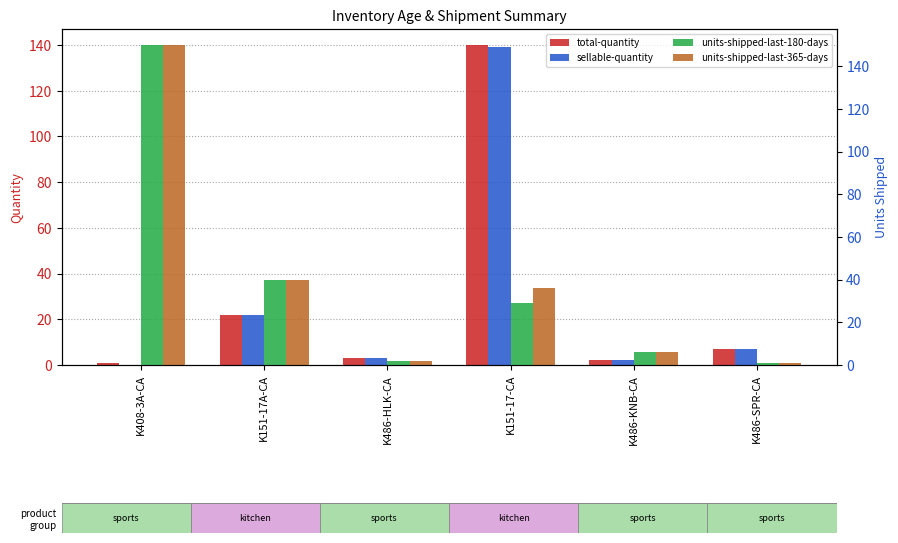

Where does the sellable-quantity series first go above 7?

K151-17A-CA